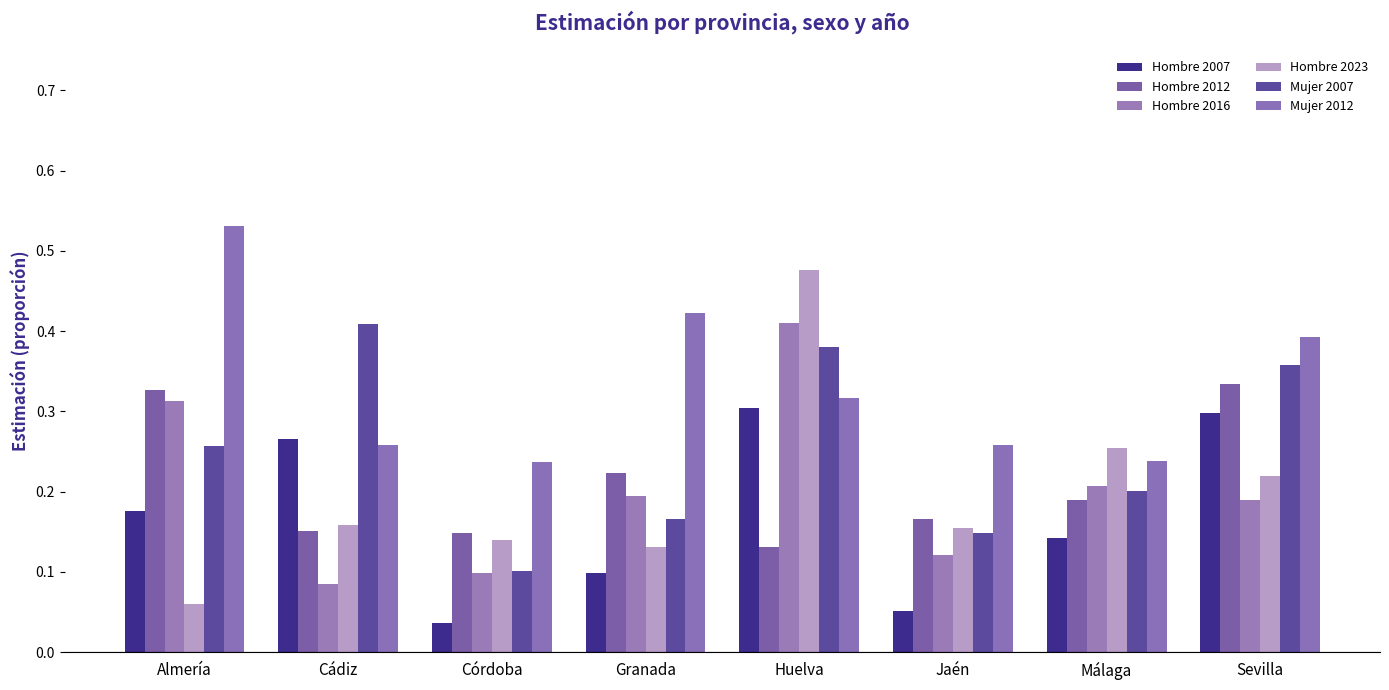

At which category does the chart reach its peak across all series?

Almería